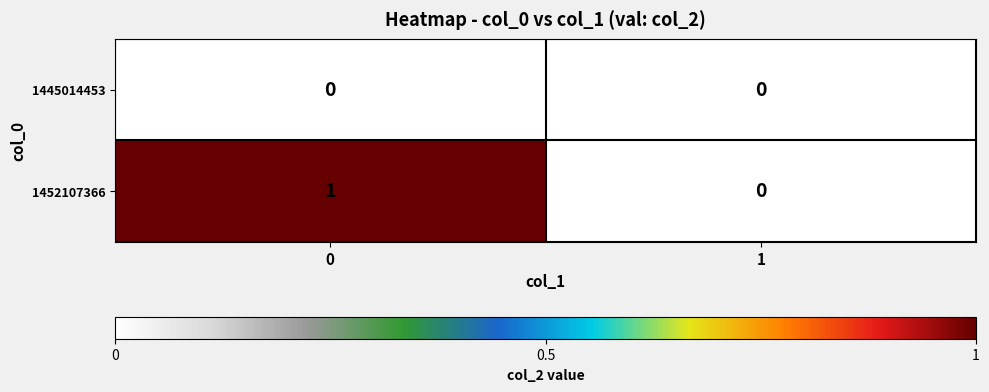

List the series in order of their overall mean, lowest first.

1445014453, 1452107366